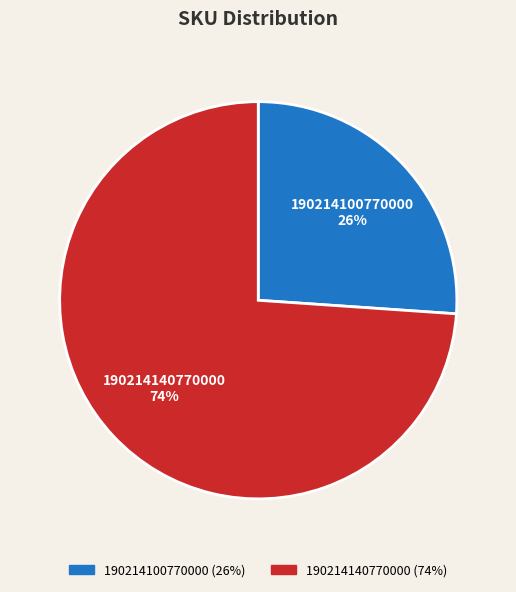

How many slices are in this pie chart?

2